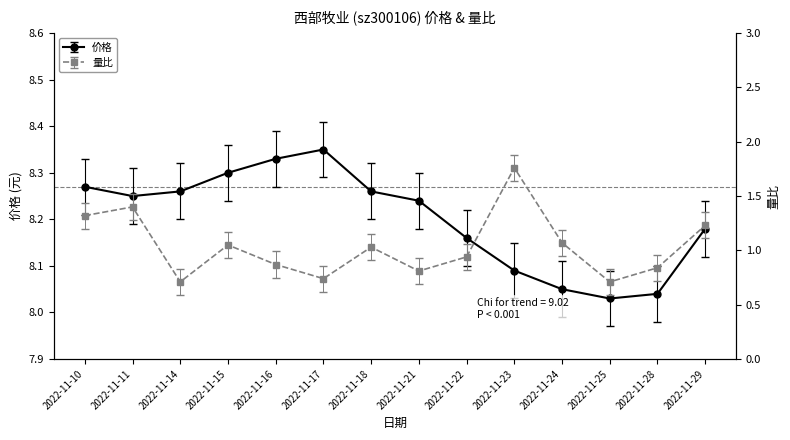

The 价格 series shows 3.6 at 2022-11-21. True or false?

False